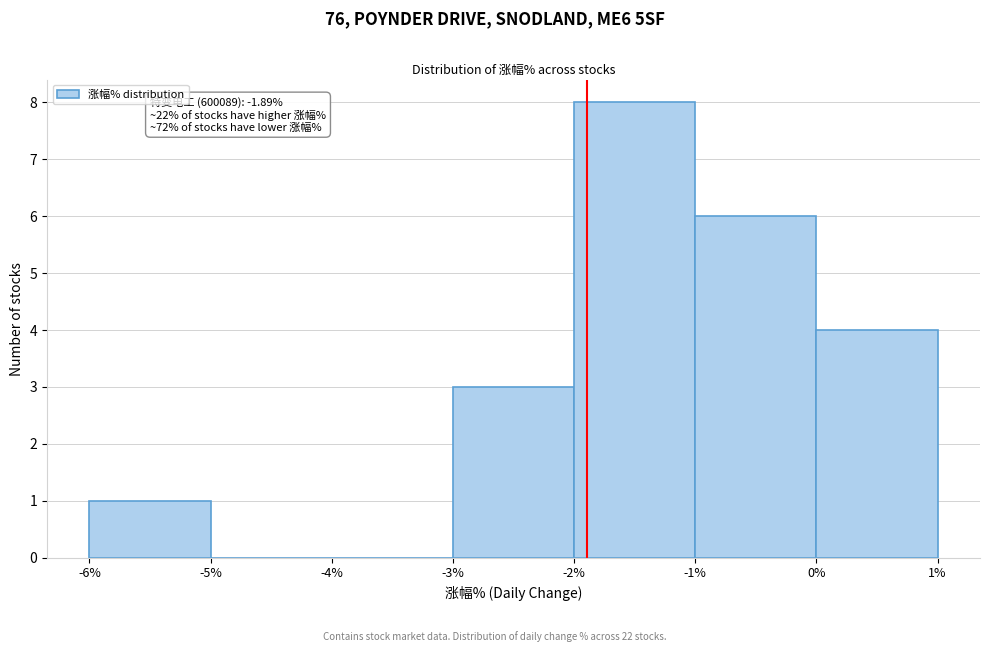

Over which range of the x-axis is the bar tallest?

-2% to -1%